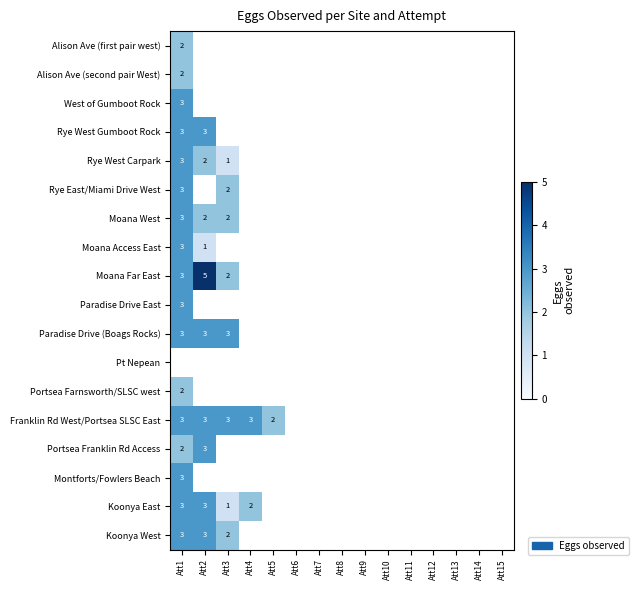

Is it true that Moana Access East equals 4 at Att1?

False